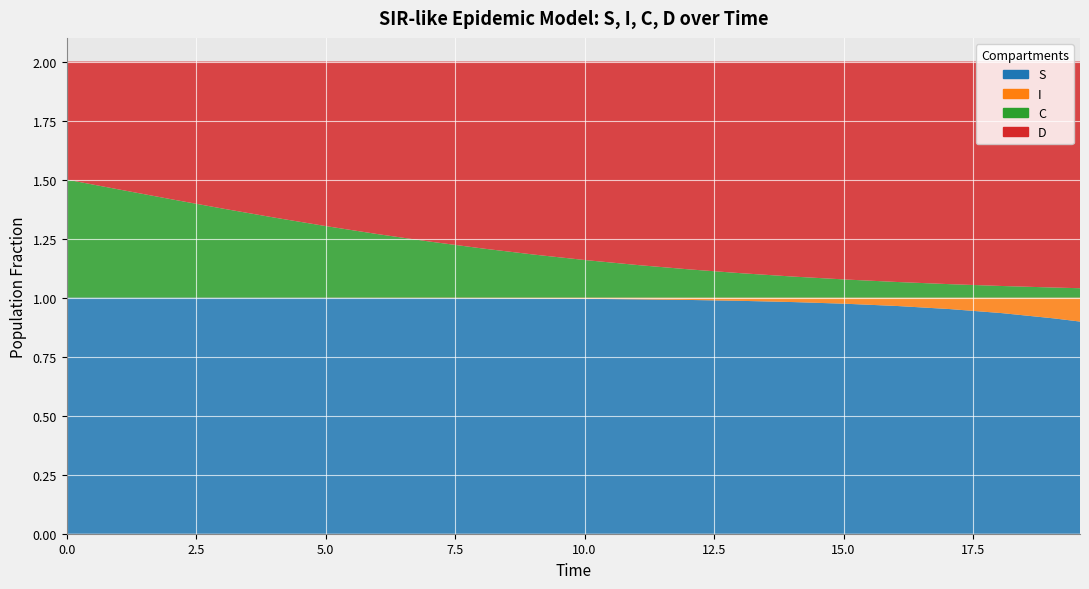

Reading left to right, transcribe all the data shown in this chart.

S: 1.0	1.0	1.0	1.0	1.0	1.0	1.0	1.0	1.0	1.0	1.0	1.0	1.0	1.0	1.0	1.0	1.0	1.0	1.0	0.9	0.9	0.9
I: 0.0	0.0	0.0	0.0	0.0	0.0	0.0	0.0	0.0	0.0	0.0	0.0	0.0	0.0	0.0	0.0	0.0	0.0	0.0	0.1	0.1	0.1
C: 0.5	0.5	0.5	0.4	0.4	0.3	0.3	0.3	0.2	0.2	0.2	0.2	0.1	0.1	0.1	0.1	0.1	0.1	0.1	0.0	0.0	0.0
D: 0.5	0.5	0.5	0.6	0.6	0.7	0.7	0.7	0.8	0.8	0.8	0.8	0.9	0.9	0.9	0.9	0.9	0.9	0.9	1.0	1.0	1.0